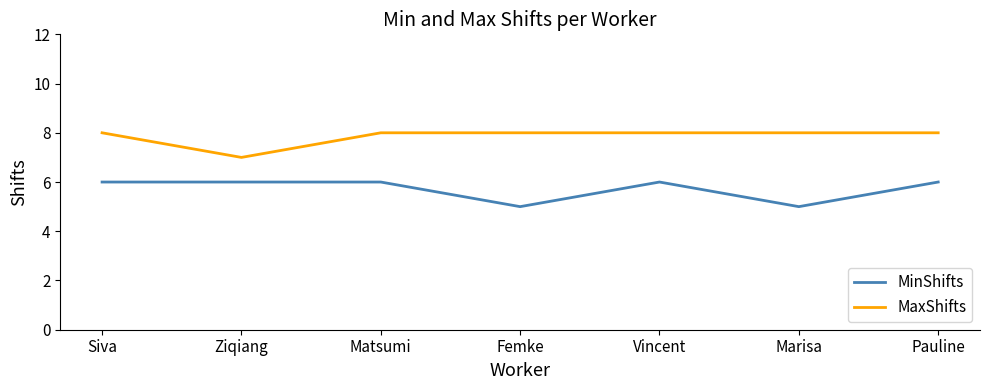

What value does the MinShifts series have at Vincent?

6